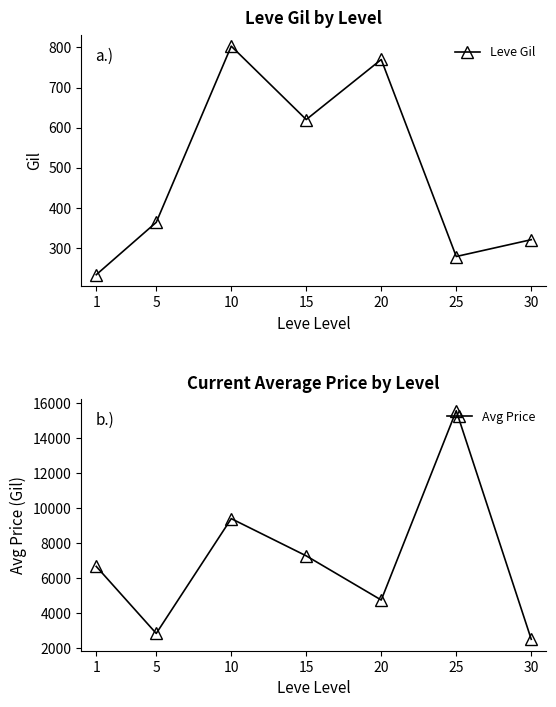

What is the difference between the highest and lowest values at 10?

8581.0